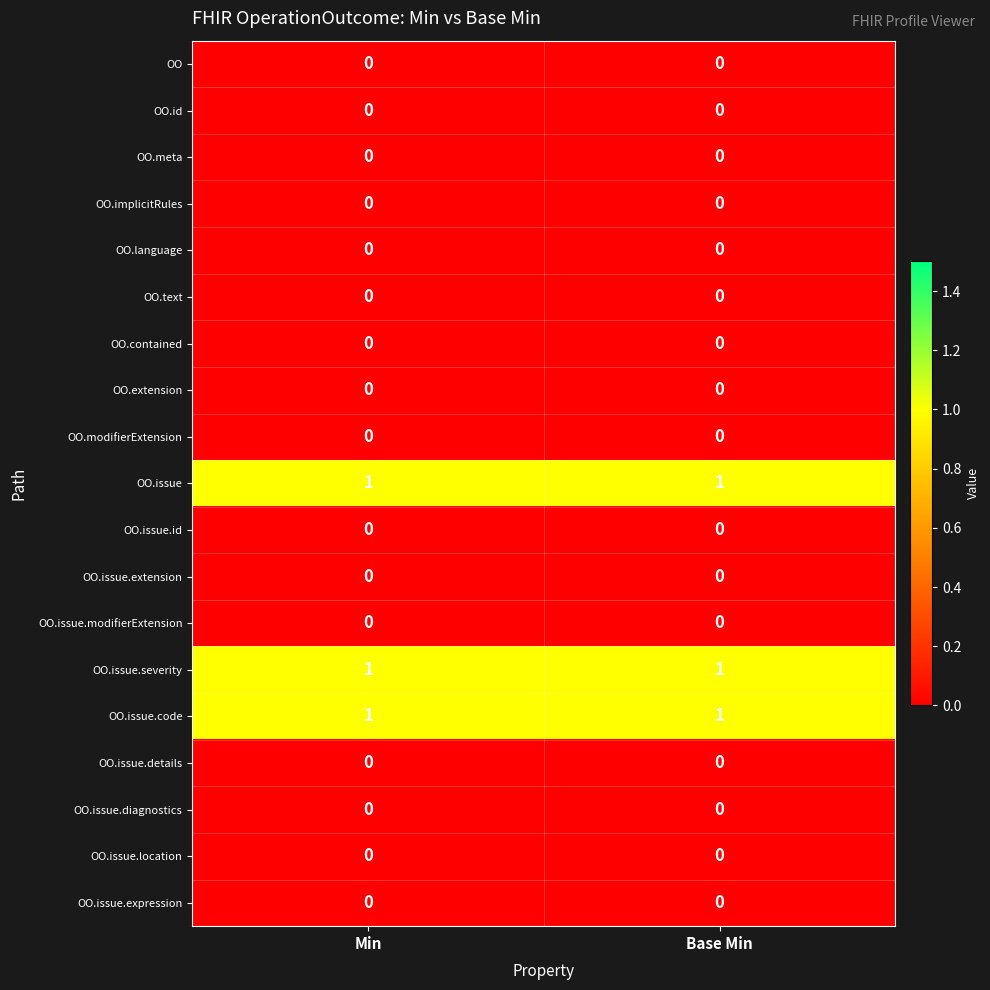

How many data points does each series have?

2